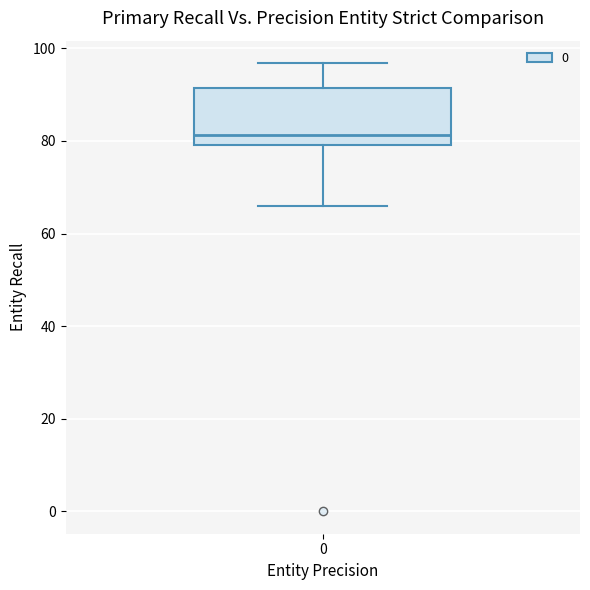

Where is the upper edge of the box at x = 0 on the y-axis? The values are not printed on the chart, so give them approximately, as read against the axis.

92